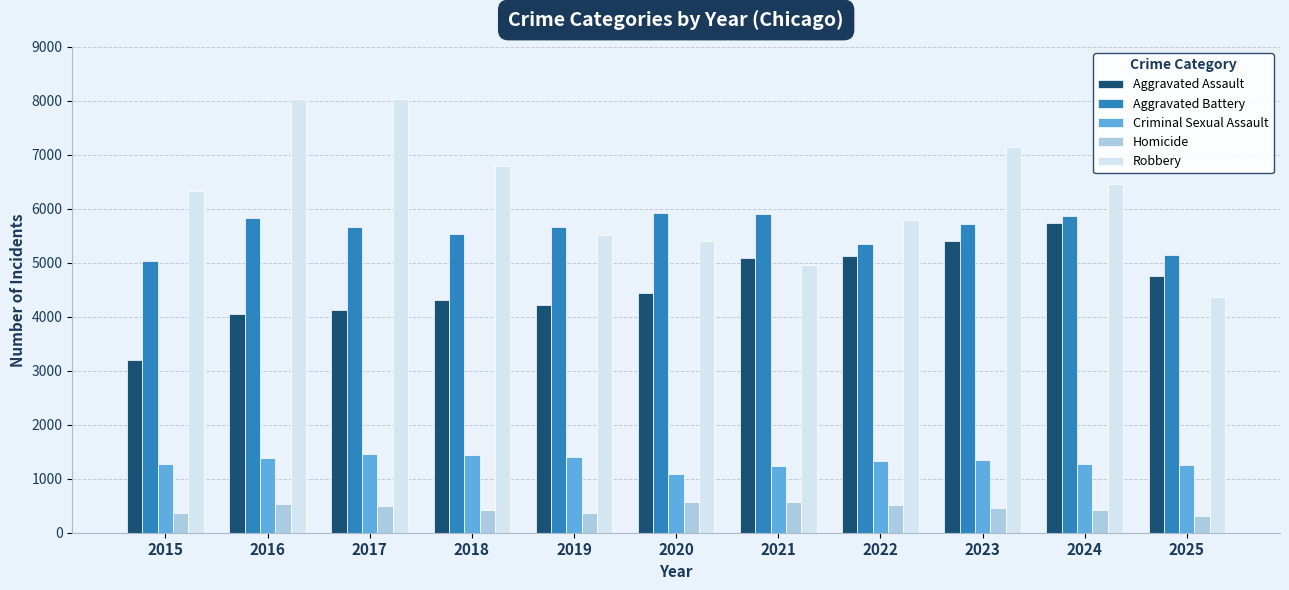

Which series has the largest range (max minus min)?

Robbery